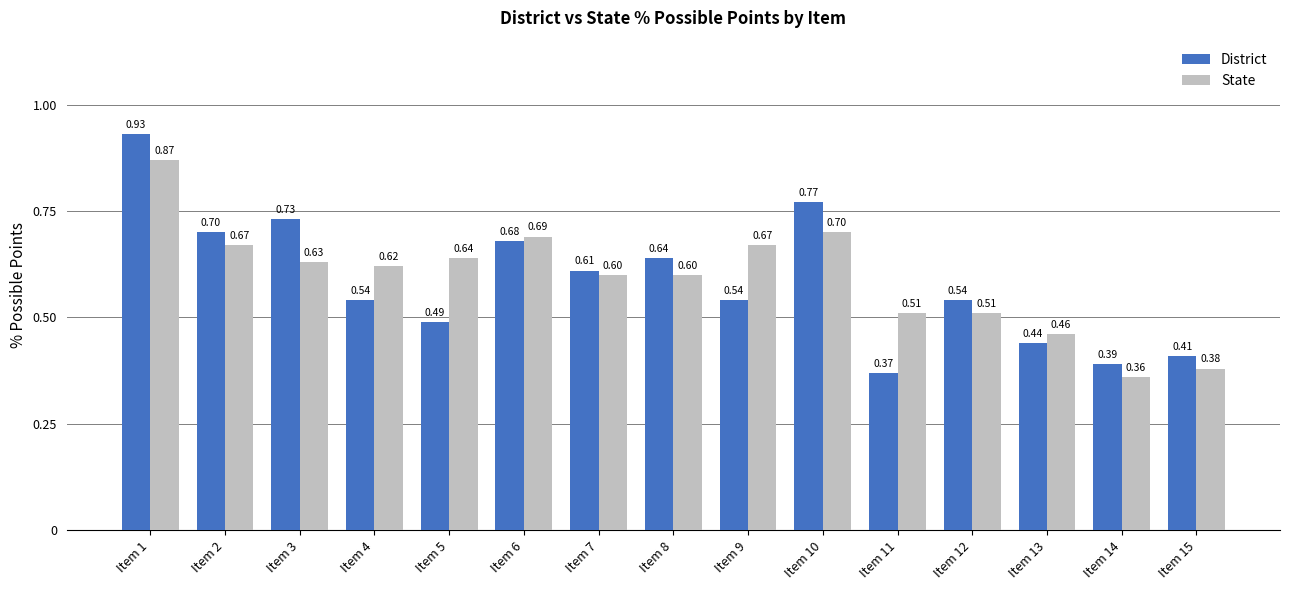

What is the average value of the District series?

0.6